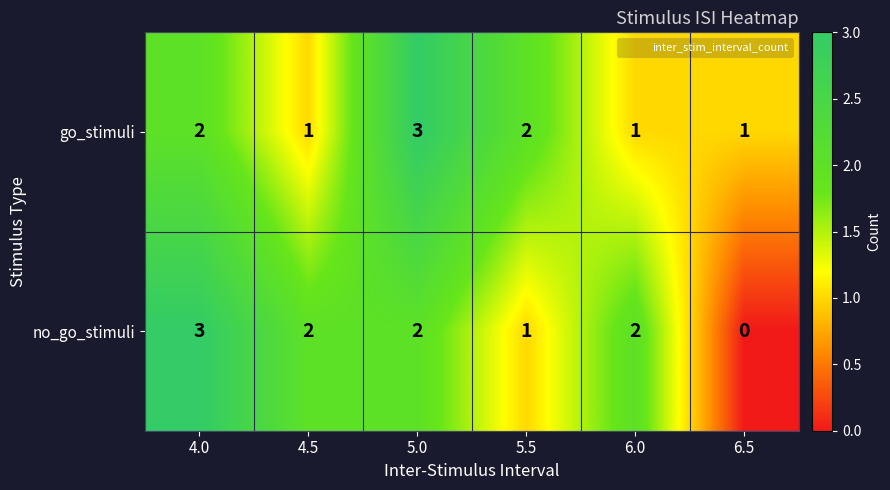

Reading right to left, transcribe all the data shown in this chart.

go_stimuli: 1	1	2	3	1	2
no_go_stimuli: 0	2	1	2	2	3